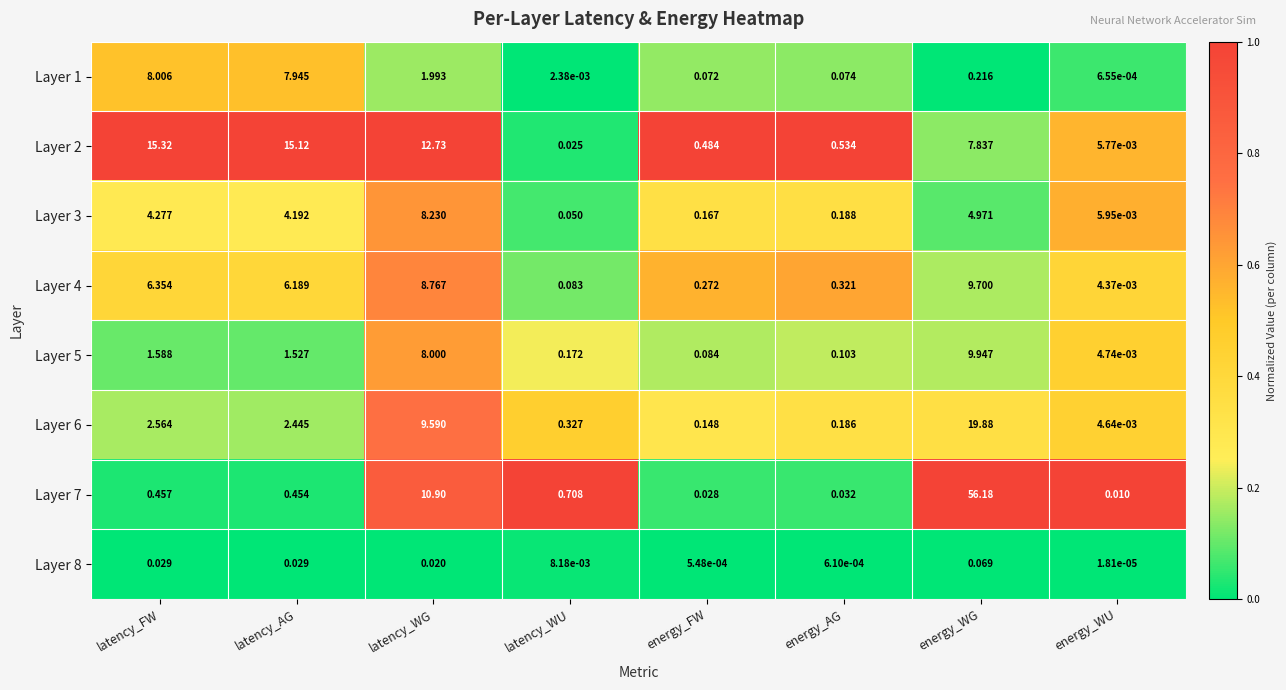

At which category is the sum across all series the highest?

energy_WG